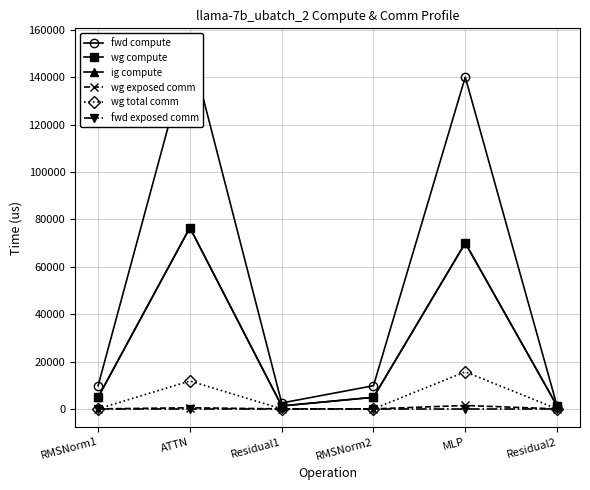

What position from the left is RMSNorm2?

4